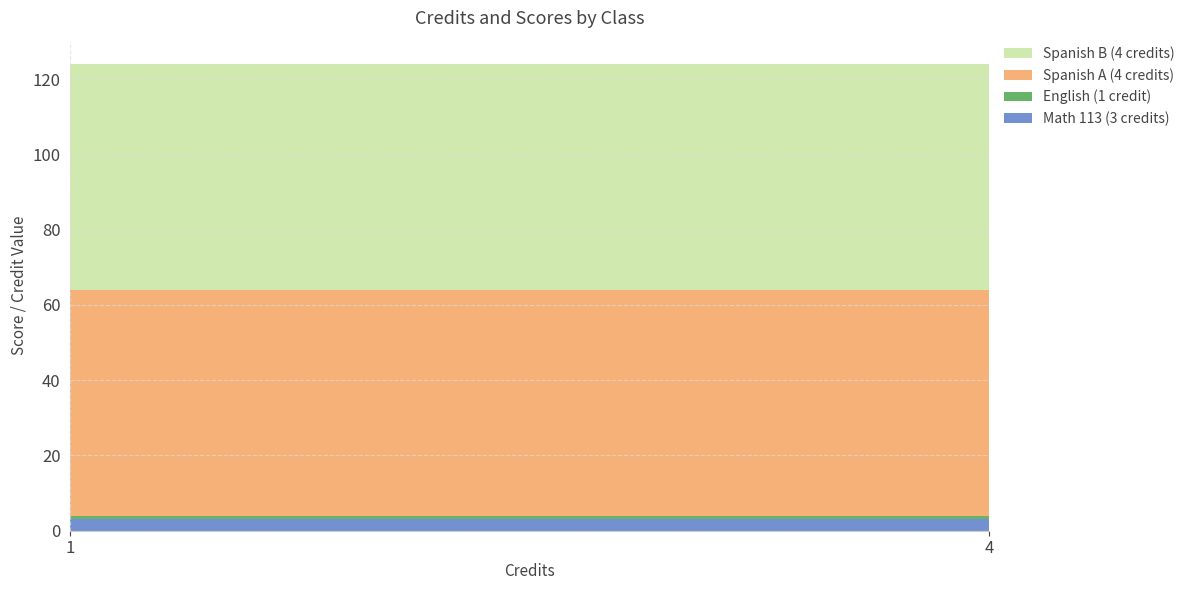

Reading left to right, transcribe all the data shown in this chart.

Math 113 (3 credits): 1=3	4=3
English (1 credit): 1=1	4=1
Spanish A (4 credits): 1=60	4=60
Spanish B (4 credits): 1=60	4=60